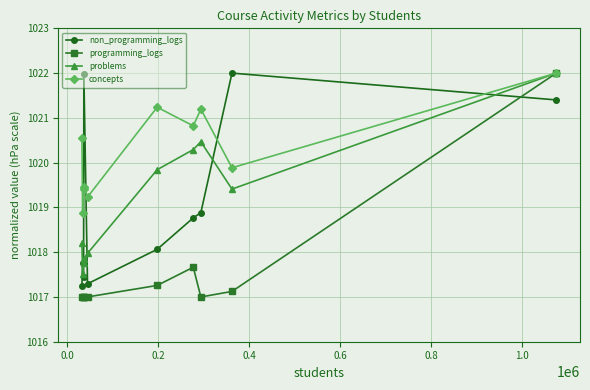

True or false: programming_logs has more than 1 interior local peaks.

True